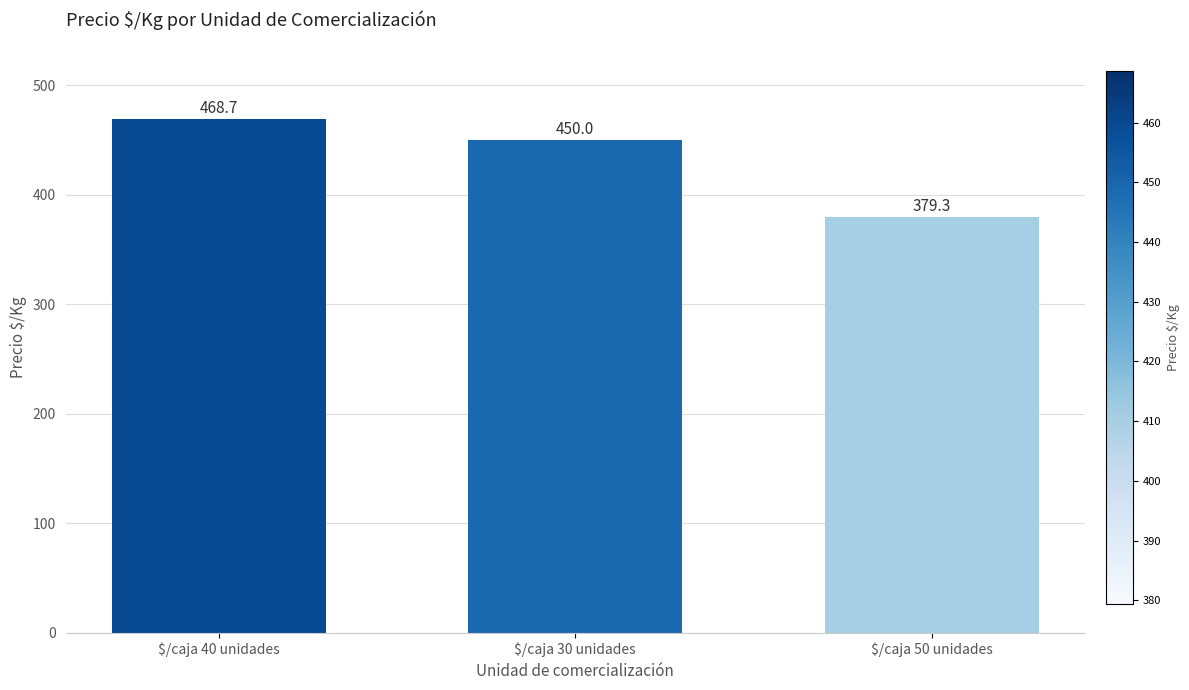

The value at $/caja 50 unidades is 379.3. True or false?

True